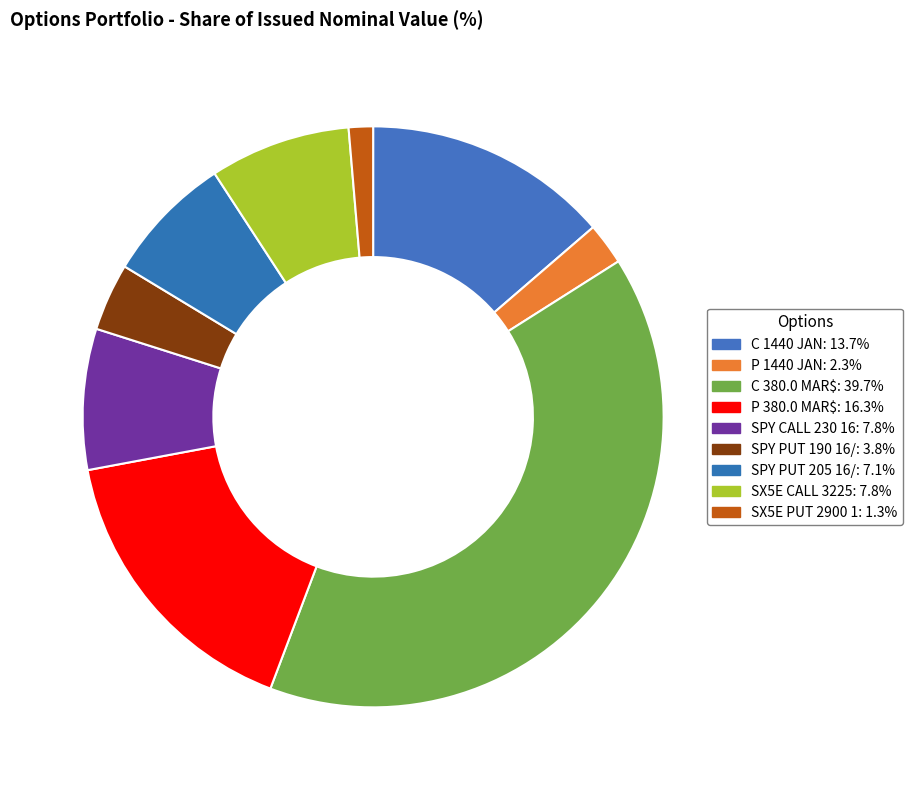

How many segments does this pie chart have?

9